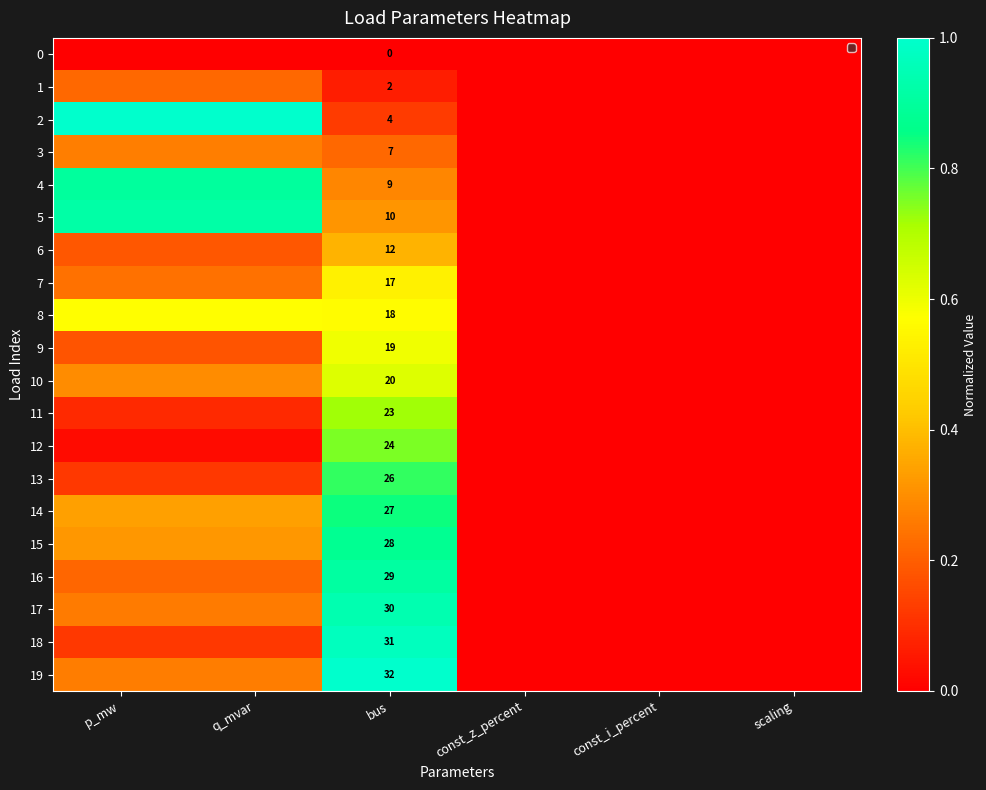

Which series has the largest total across all categories?

5